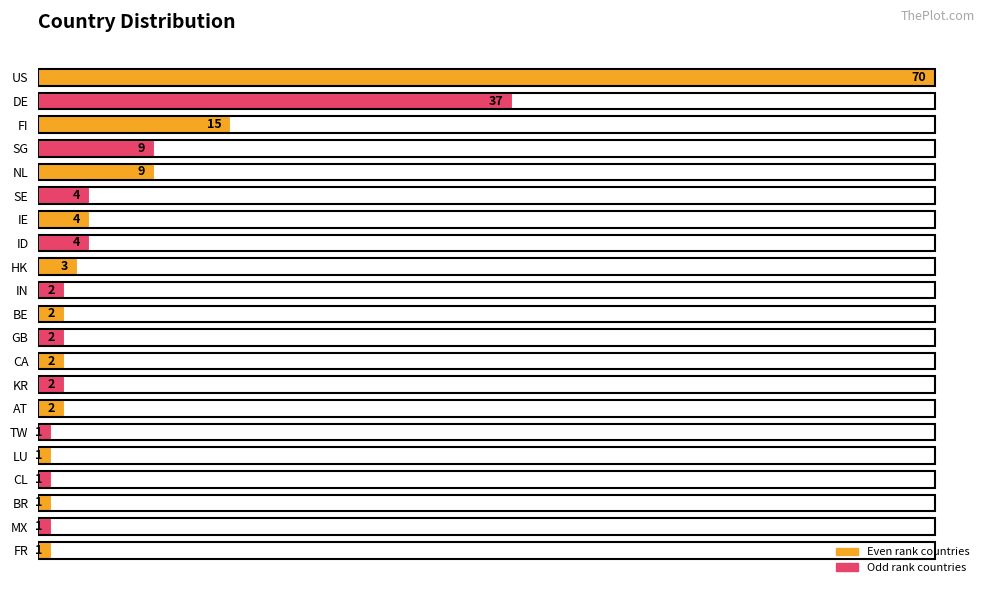

The value at IE is 4. True or false?

True